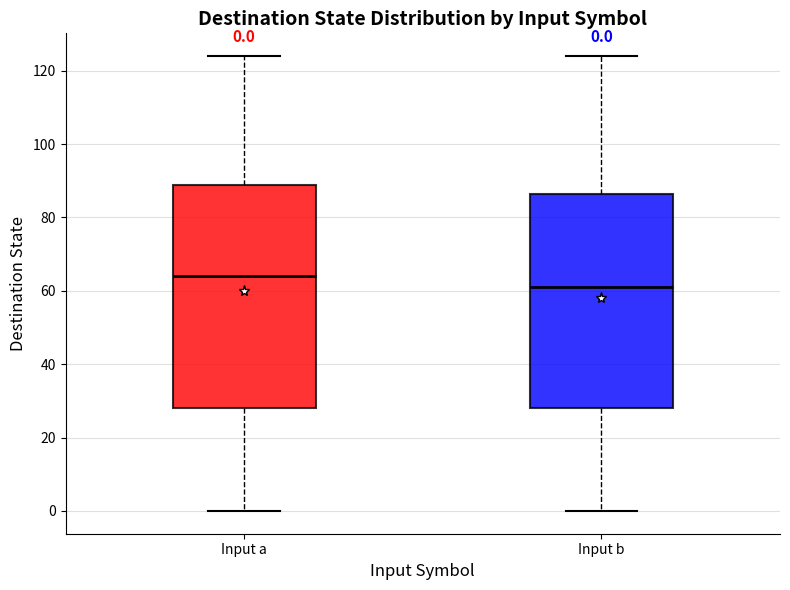

Comparing the boxes themselves (not the whiskers), which one is the tallest?

Input a